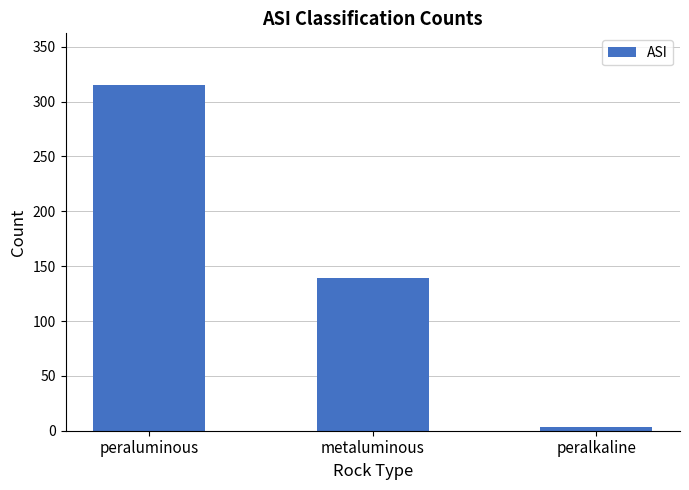

What is the maximum value shown in the chart?

315